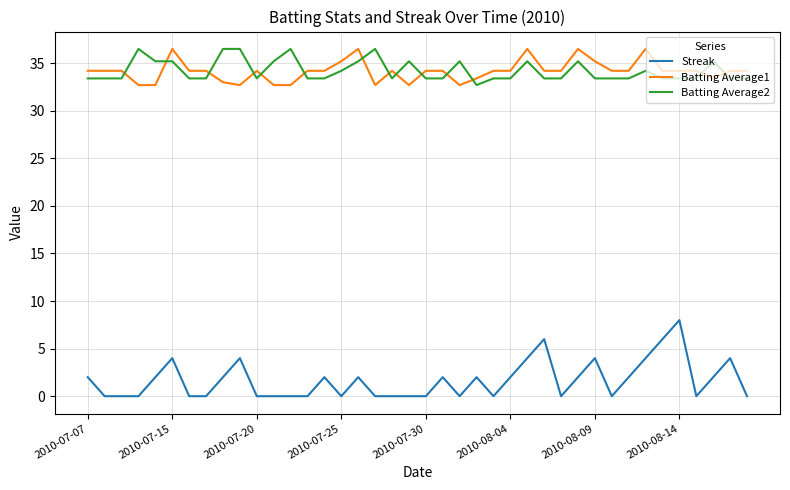

What is the difference between the maximum and second lowest values in the Streak series?

8.0